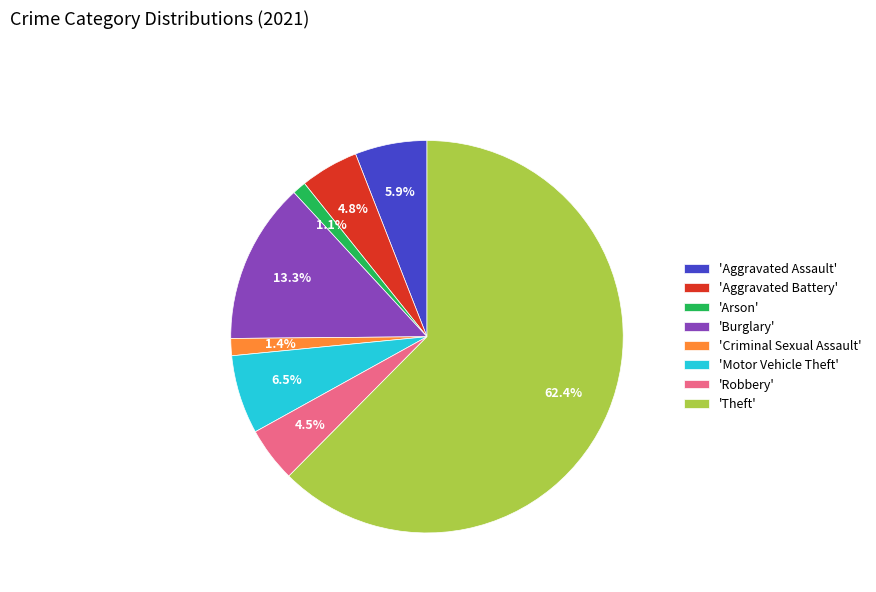

Is there a majority slice in this chart?

Yes